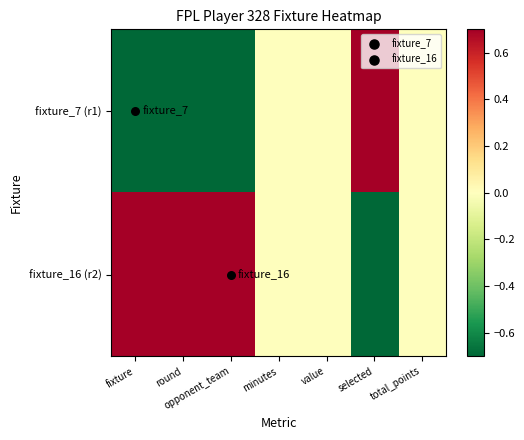

Which series changed the most between fixture and total_points?

fixture_7 (r1)